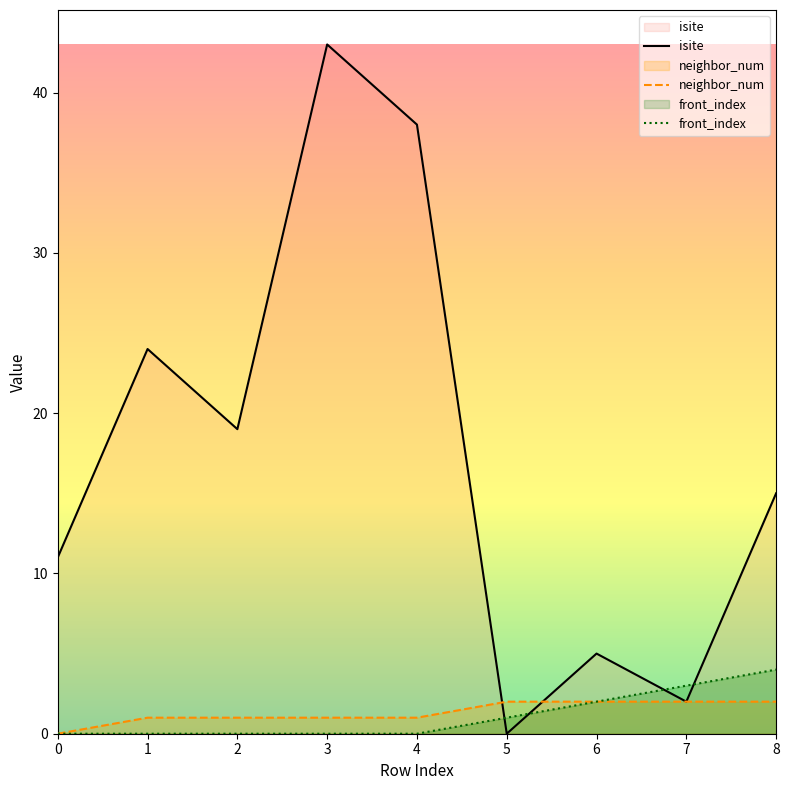

At how many categories does at least one series exceed 28?

2